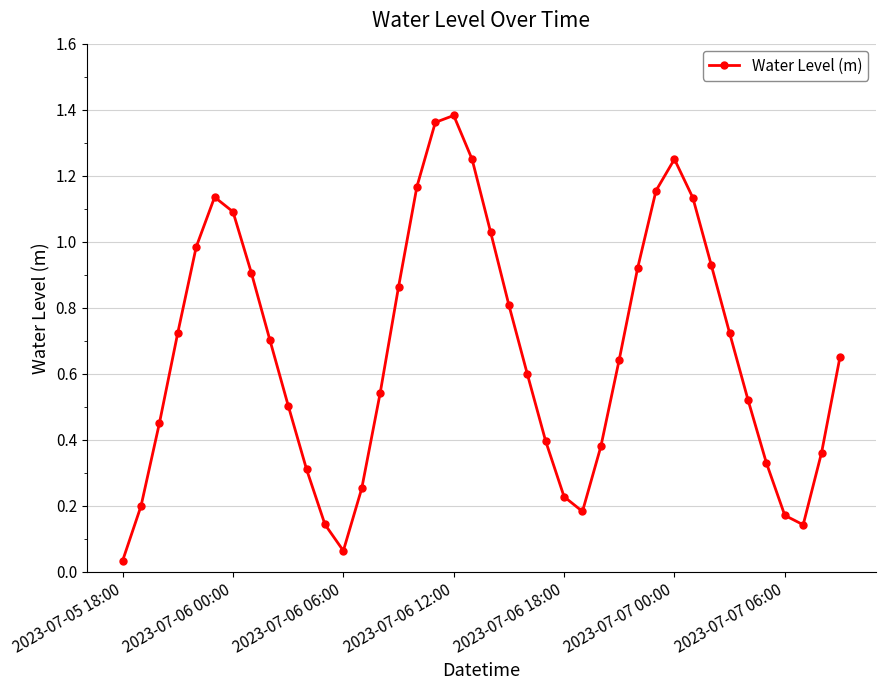

Count the number of categories in the chart.

40